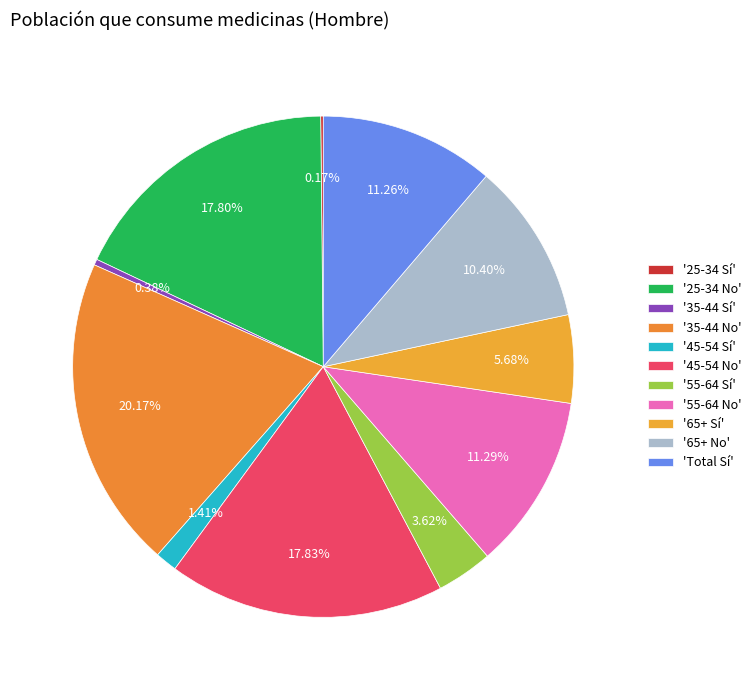

Does any single category account for the majority?

No